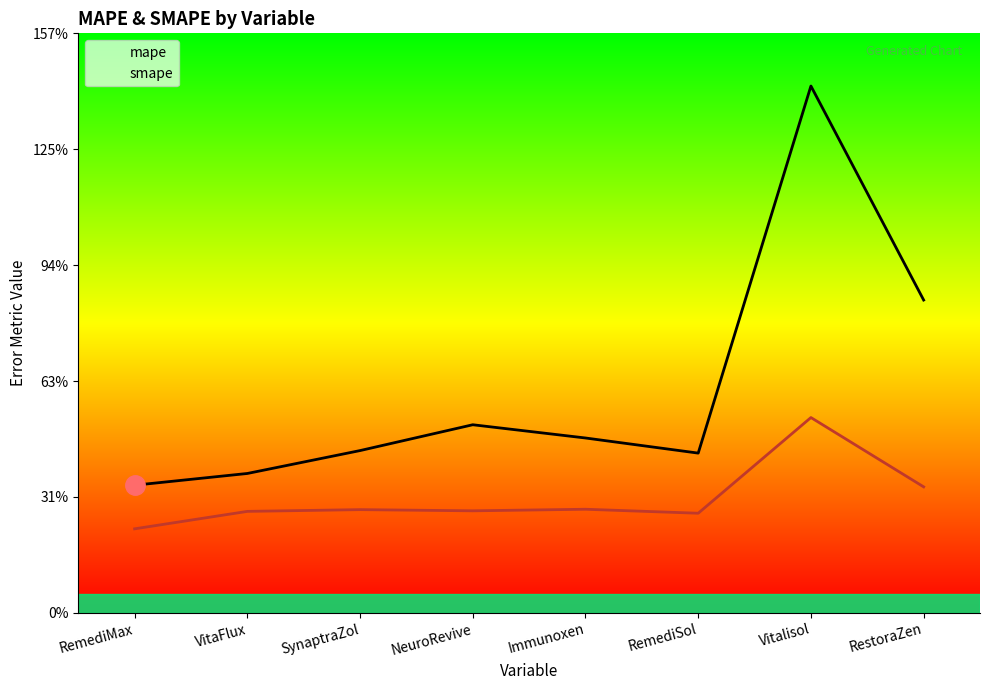

Which series changed the most between NeuroRevive and Immunoxen?

mape